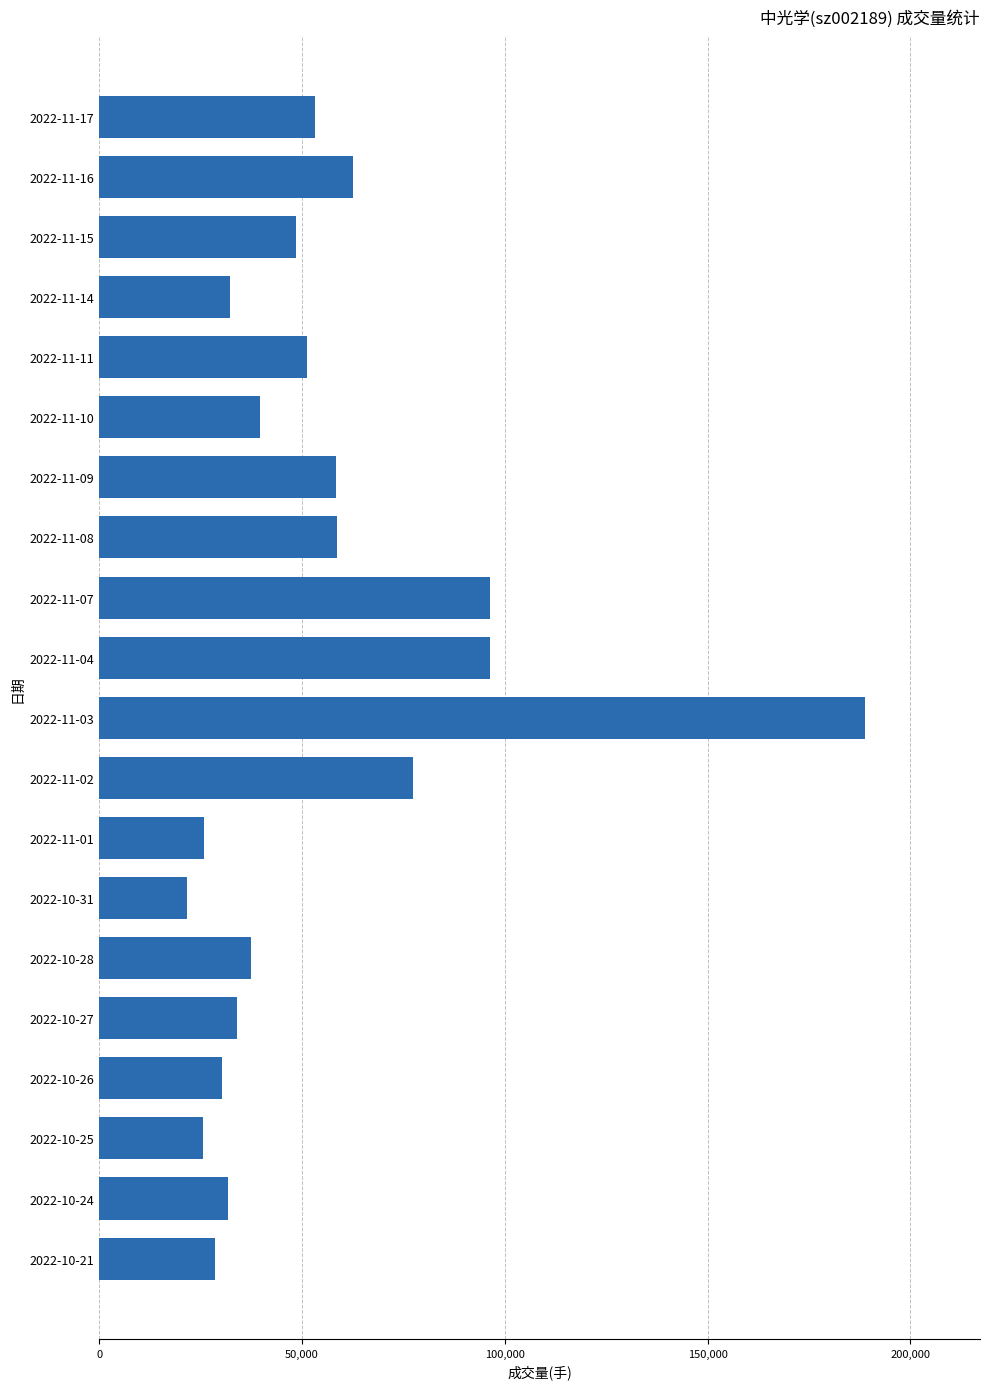

Is it true that the value at 2022-10-25 is 25635?

True